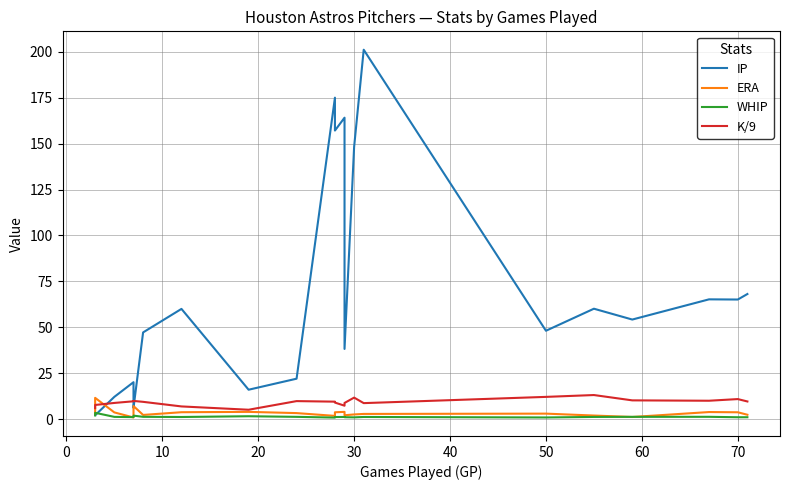

Count the number of categories in the chart.

22